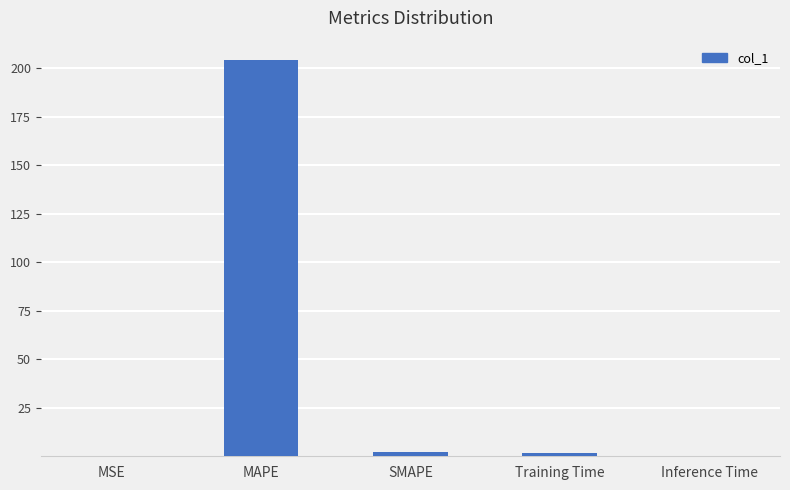

Which label corresponds to the largest value in the chart?

MAPE